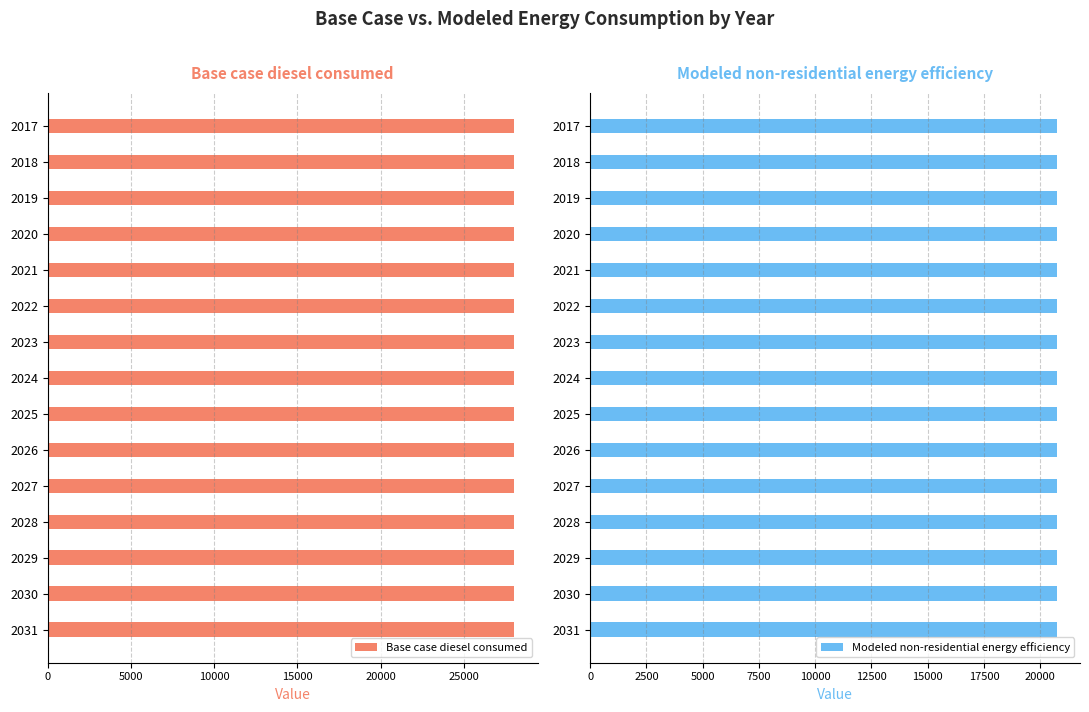

Reading right to left, transcribe all the data shown in this chart.

Base case diesel consumed: 28014.8	28014.8	28014.8	28014.8	28014.8	28014.8	28014.8	28014.8	28014.8	28014.8	28014.8	28014.8	28014.8	28014.8	28014.8
Modeled non-residential energy efficiency: 20730.9	20730.9	20730.9	20730.9	20730.9	20730.9	20730.9	20730.9	20730.9	20730.9	20730.9	20730.9	20730.9	20730.9	20730.9